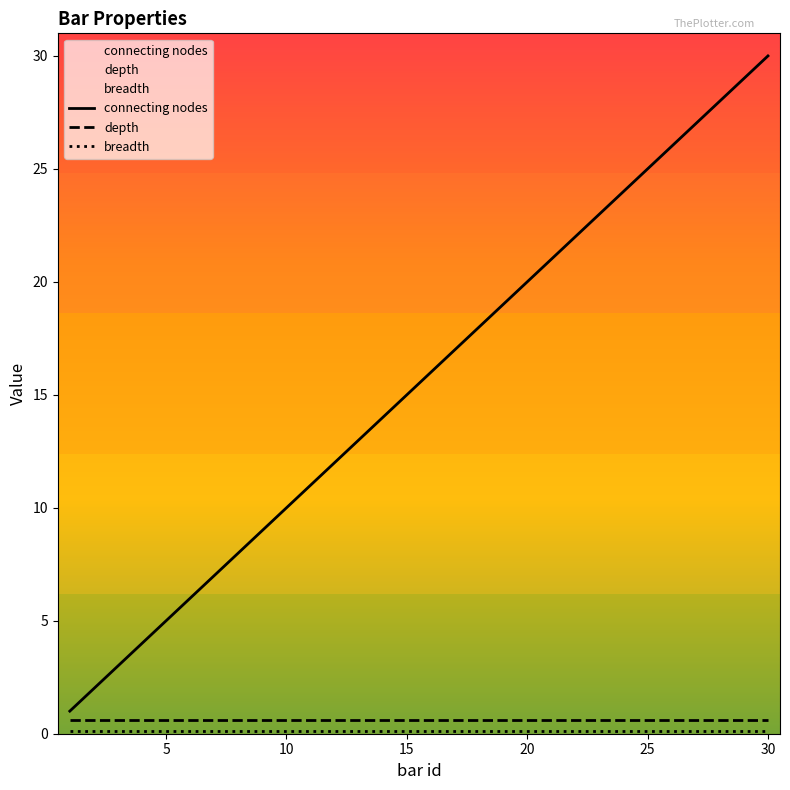

What is the sum of all breadth values?

3.0